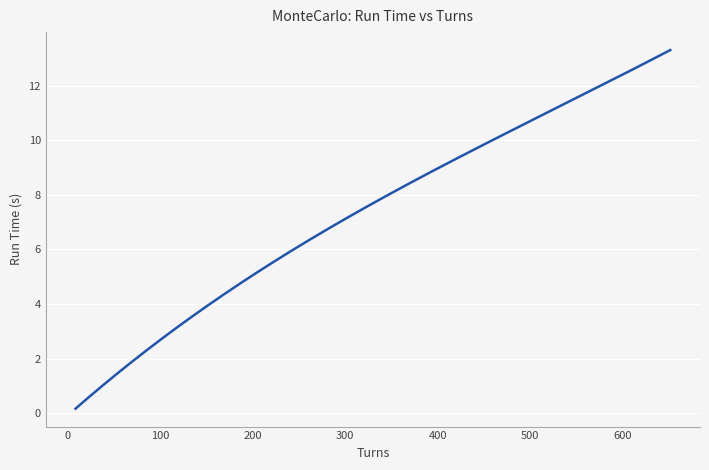

How many lines are shown in the chart?

1